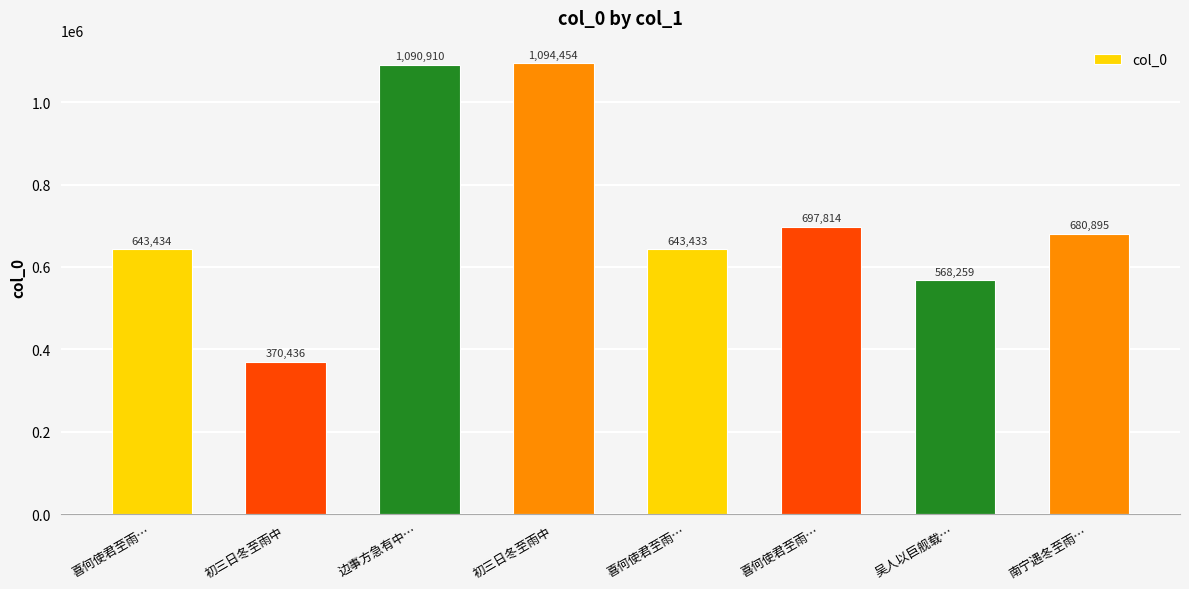

Where is the data nearest to the value 732445?

喜何使君至雨…